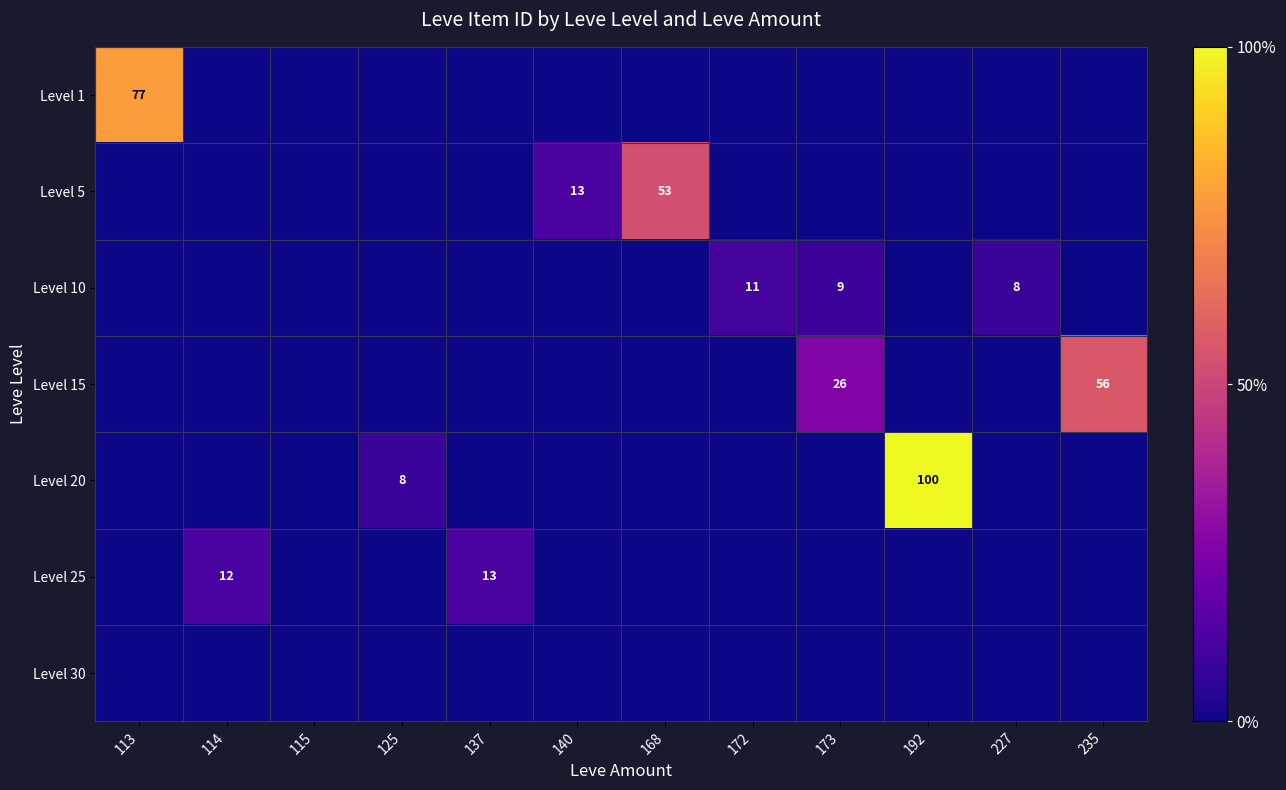

The value of Level 10 at 173 is 14. True or false?

False